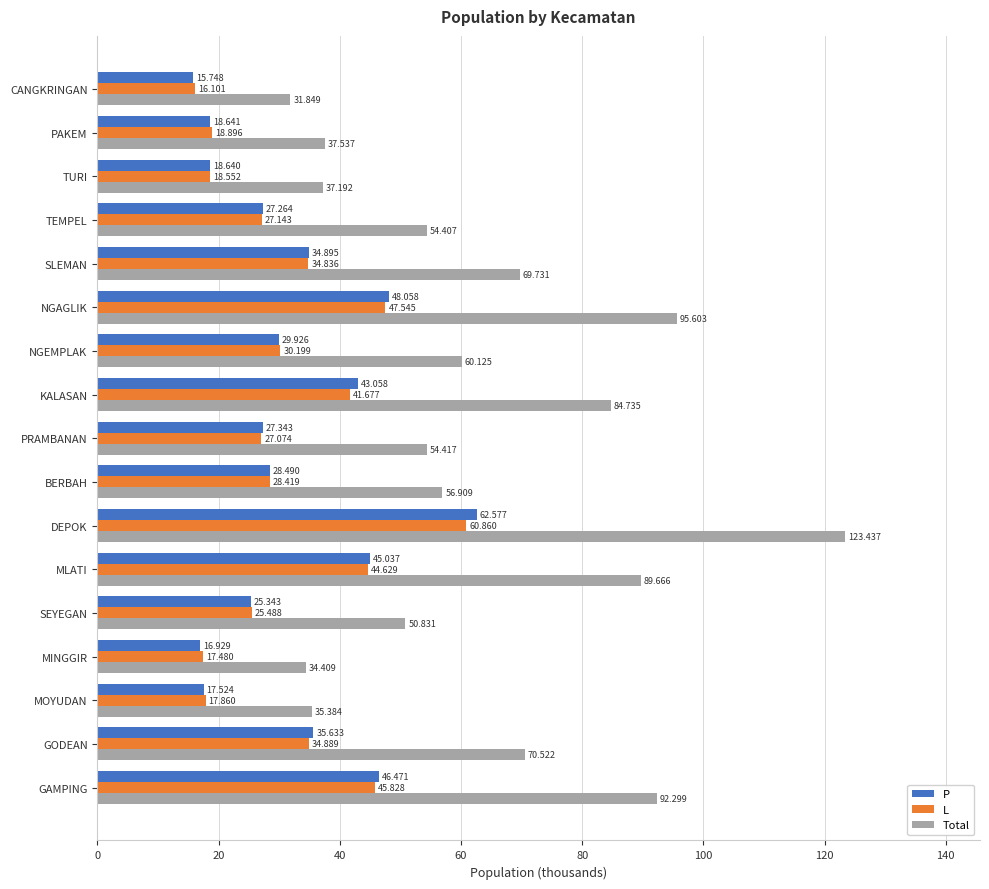

List the labels in order of L value, smallest first.

CANGKRINGAN, MINGGIR, MOYUDAN, TURI, PAKEM, SEYEGAN, PRAMBANAN, TEMPEL, BERBAH, NGEMPLAK, SLEMAN, GODEAN, KALASAN, MLATI, GAMPING, NGAGLIK, DEPOK